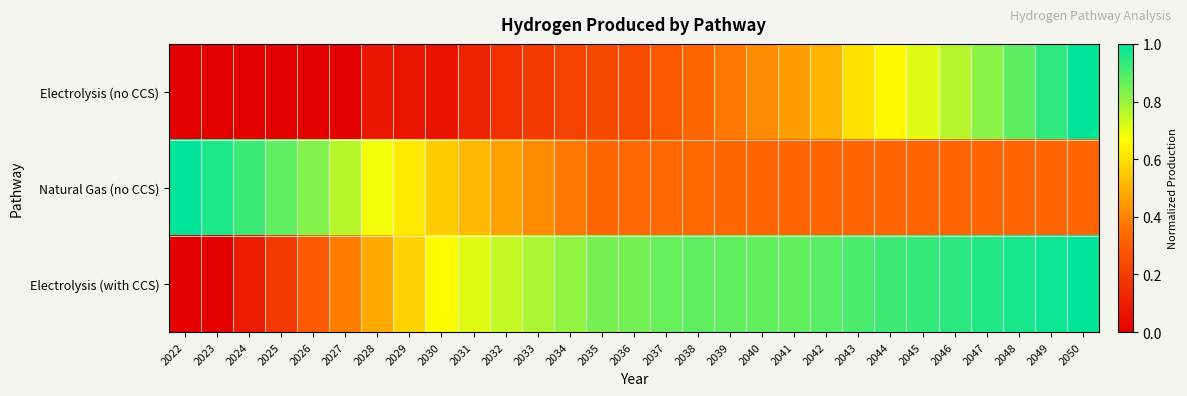

Rank the series at 2030 from lowest to highest value.

Electrolysis (no CCS), Natural Gas (no CCS), Electrolysis (with CCS)